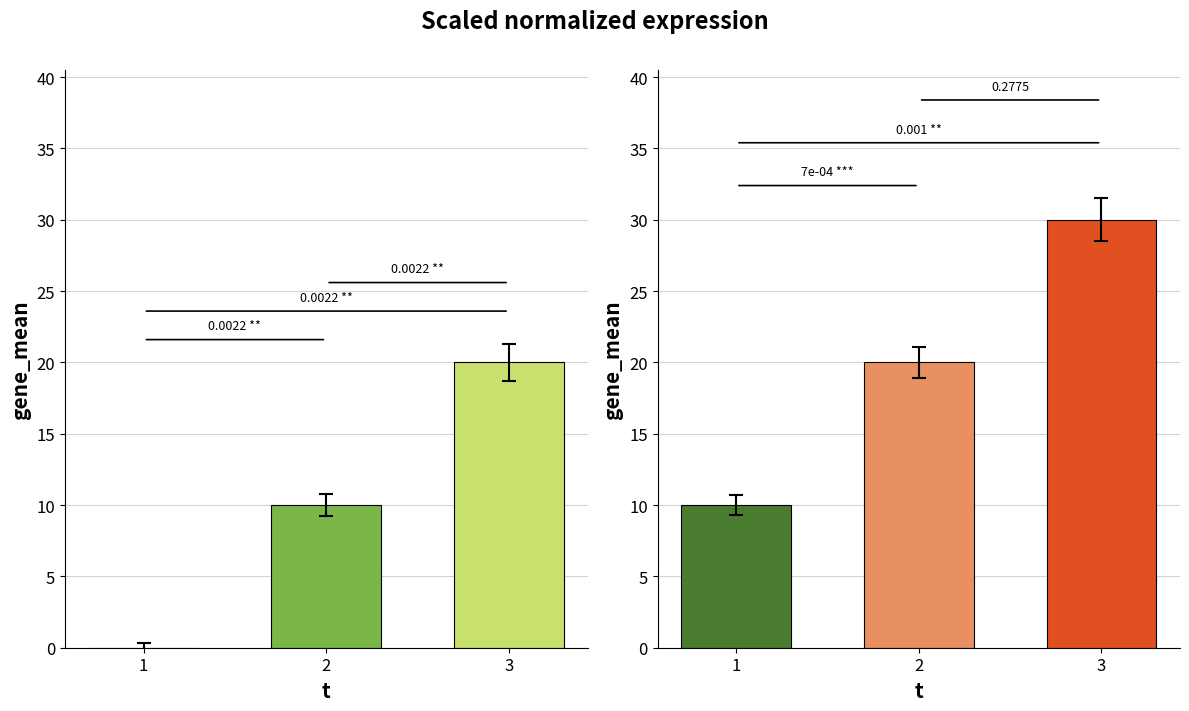

Reading left to right, what are all the values shown in this chart?

e: 1=0	2=10	3=20
l: 1=10	2=20	3=30